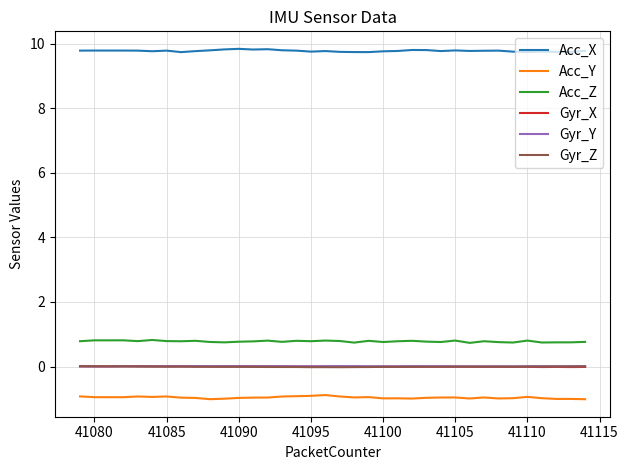

What is the average value of the Acc_Y series?

-1.0